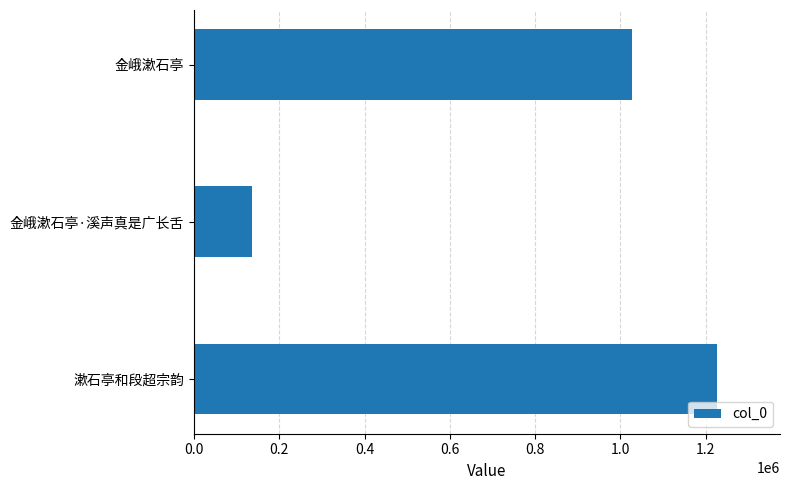

List the labels in order of value, largest first.

漱石亭和段超宗韵, 金峨漱石亭, 金峨漱石亭·溪声真是广长舌